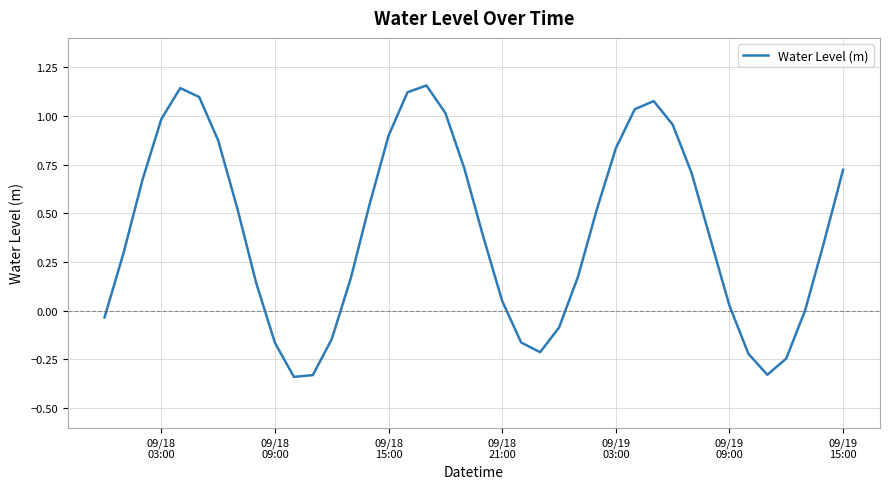

What is the difference between the maximum and minimum values?

1.5